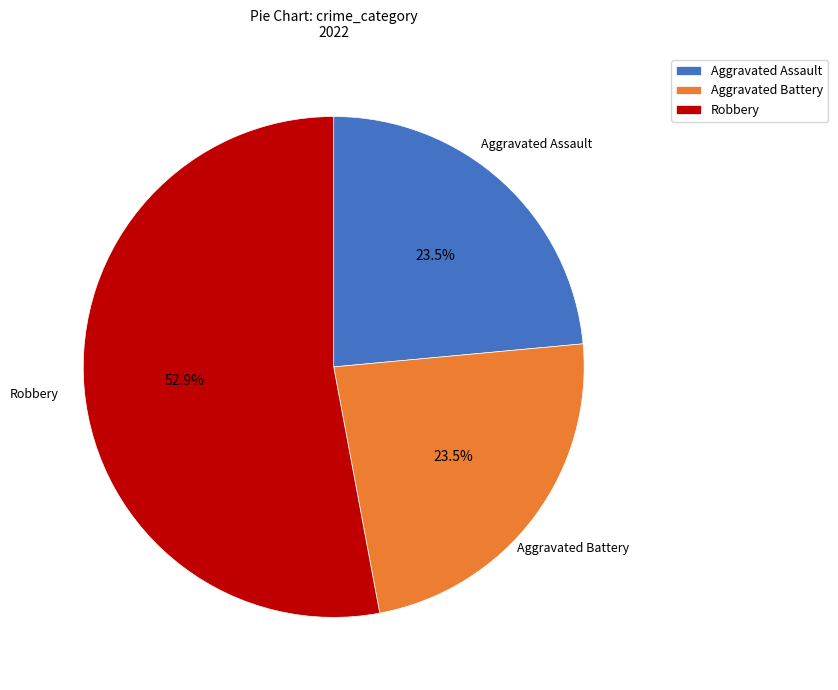

What is the total percentage of Aggravated Battery and Robbery?

76.5%